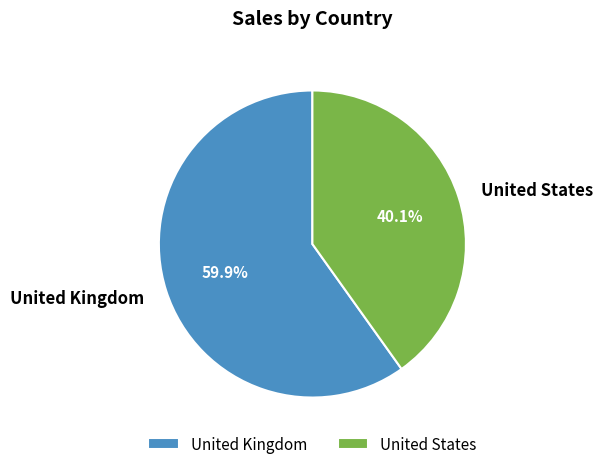

What is the majority slice?

United Kingdom